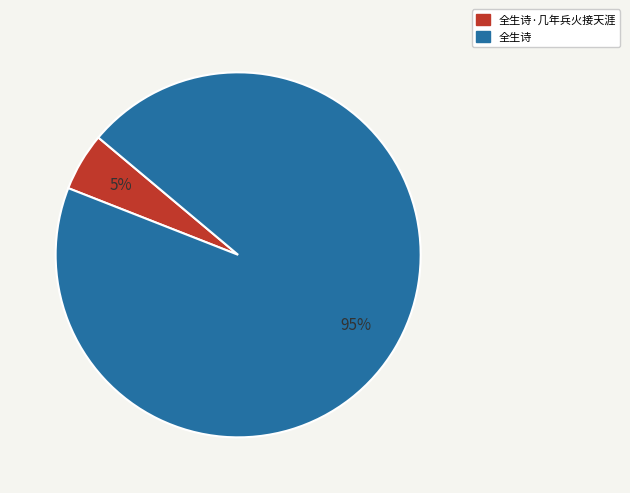

To the nearest percent, what is the difference between the largest and smallest slice percentages?

90%